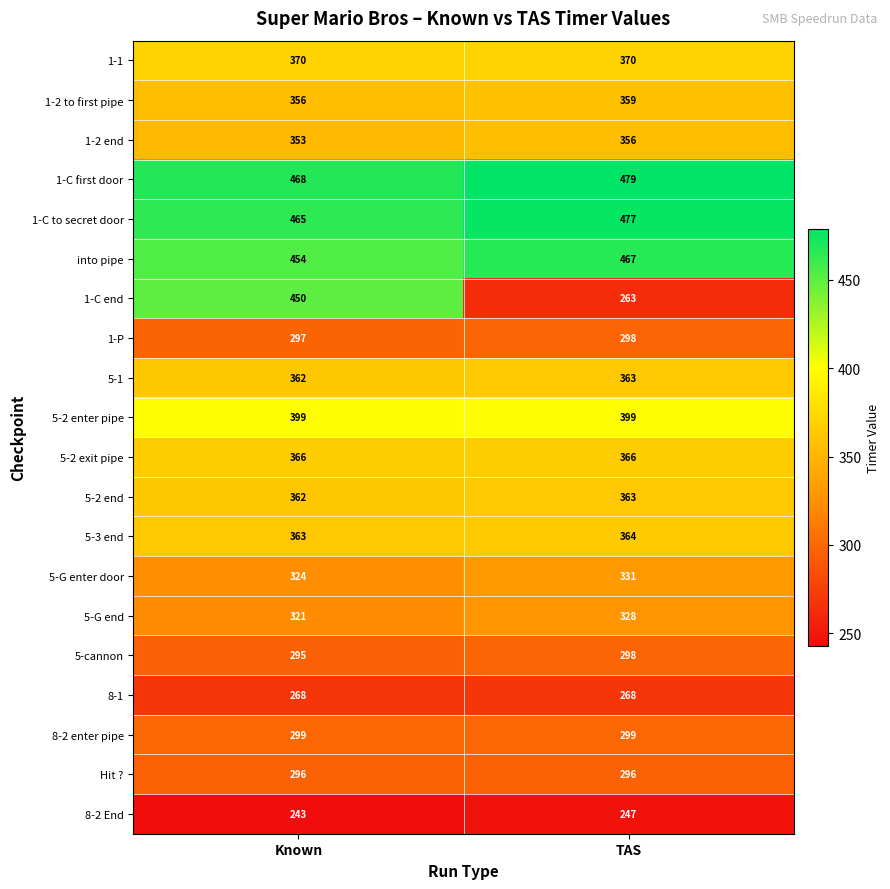

Which series has the widest spread of values?

1-C end